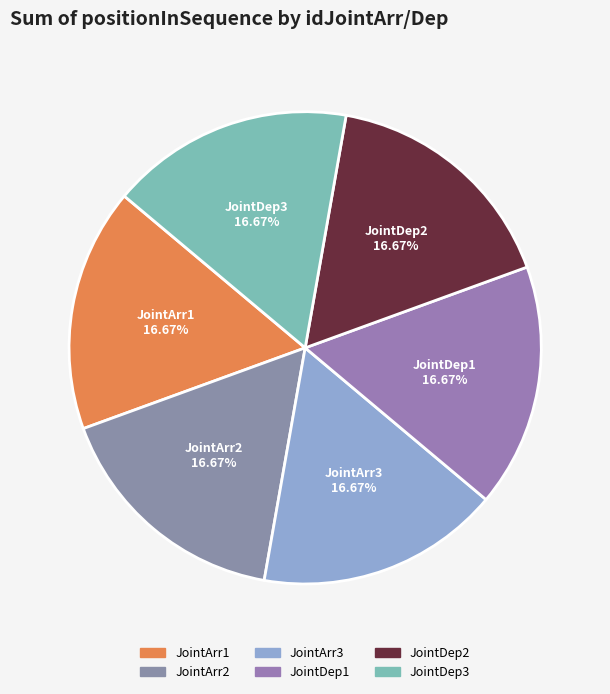

Does any single category account for the majority?

No